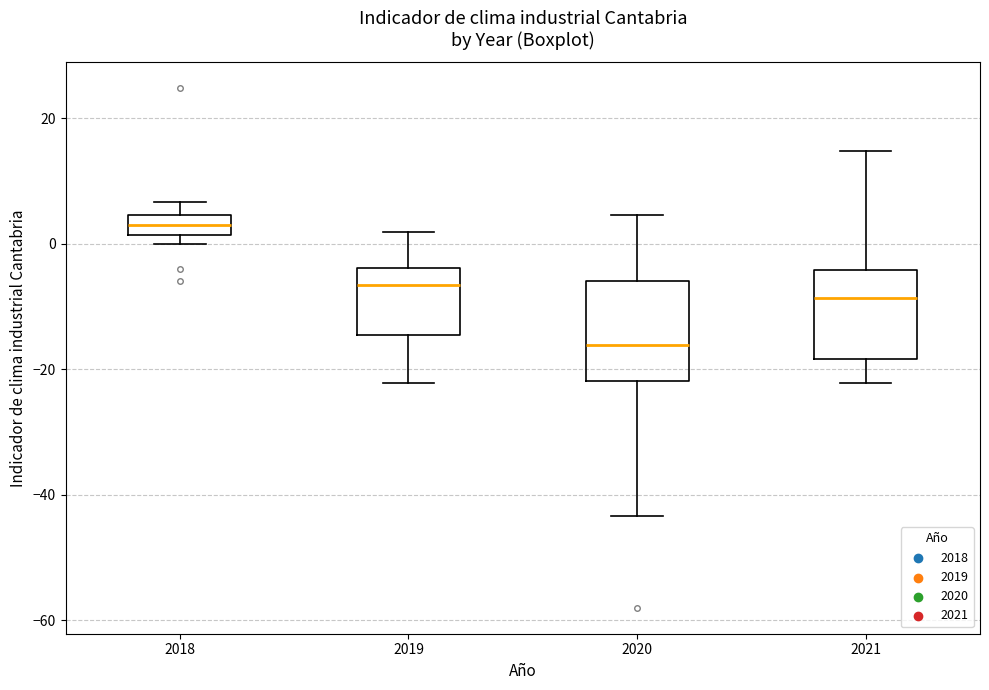

Reading left to right, transcribe this box plot: for each box, give where its median line is, the range the box spans, and where its two whiskers end, as read against the y-axis. The values are not printed on the chart, so give them approximately, as read against the axis.

2018: median 4 (inside the box), box 2 to 4, whiskers 0 to 6
2019: median -6, box -14 to -4, whiskers -22 to 2
2020: median -16, box -22 to -6, whiskers -44 to 4
2021: median -8, box -18 to -4, whiskers -22 to 14